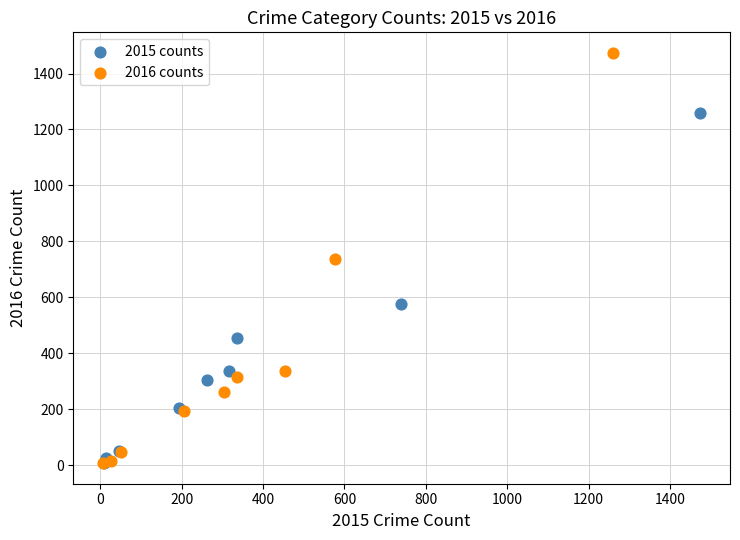

Which series has the widest spread of Y values?

2016 counts